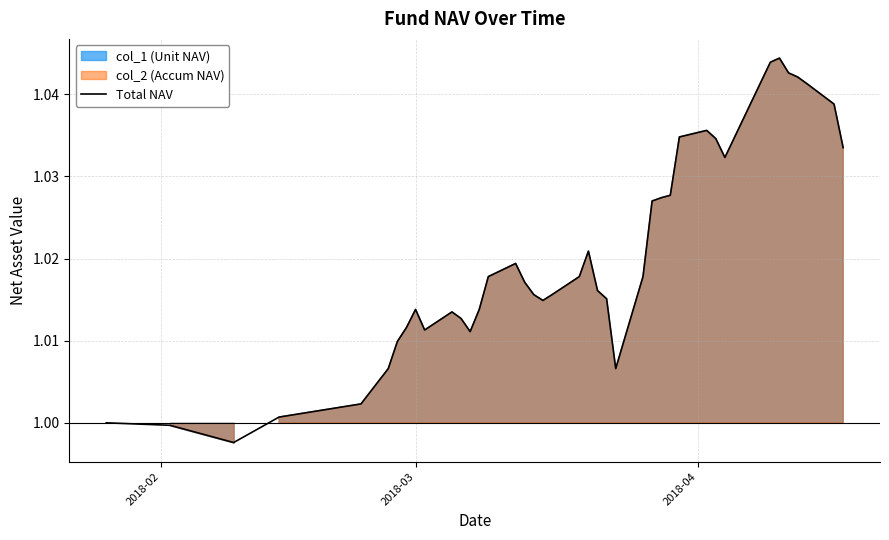

What position from the left is 2018-03?

2